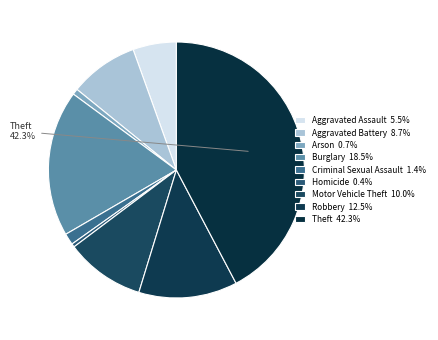

To the nearest percent, what is the difference between the largest and smallest slice percentages?

42%